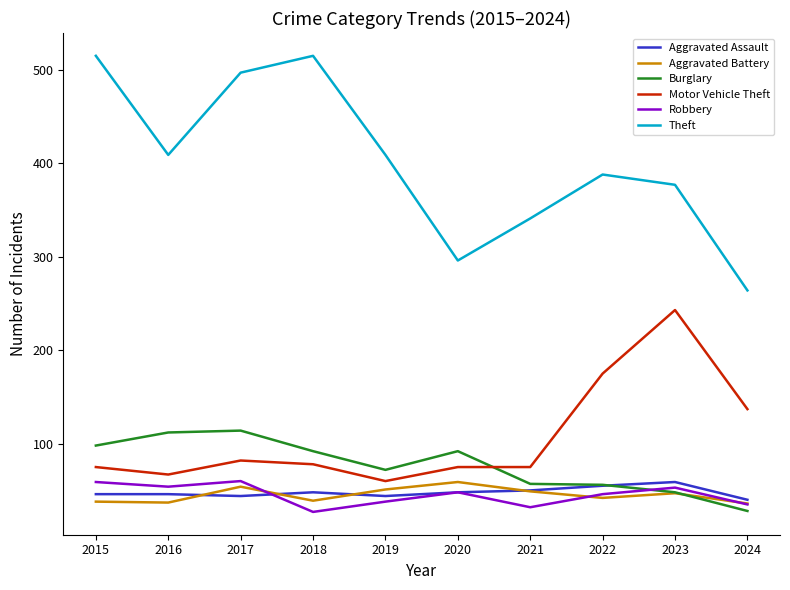

Which series has the largest total across all categories?

Theft